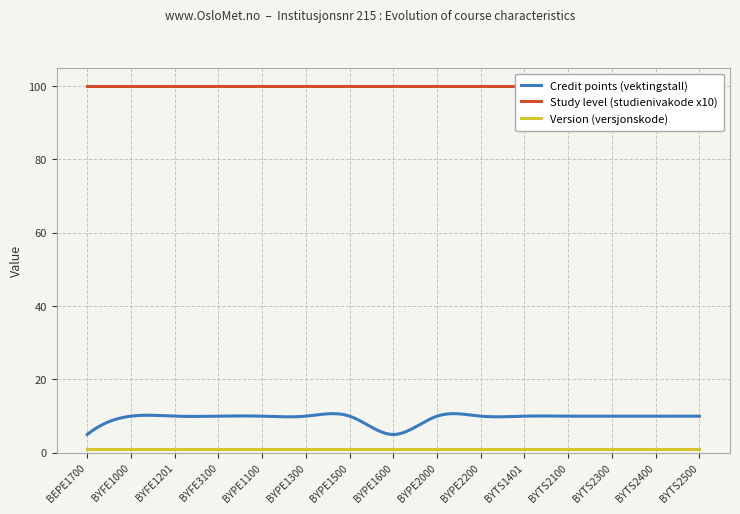

What is the maximum value for Credit points (vektingstall)?

10.7